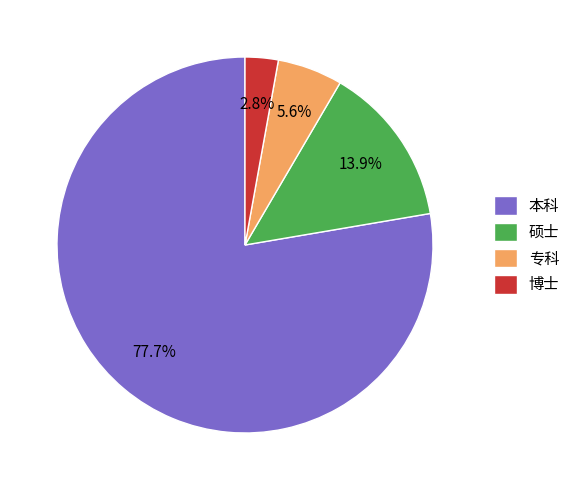

What percentage is NOT represented by 本科?

22.3%